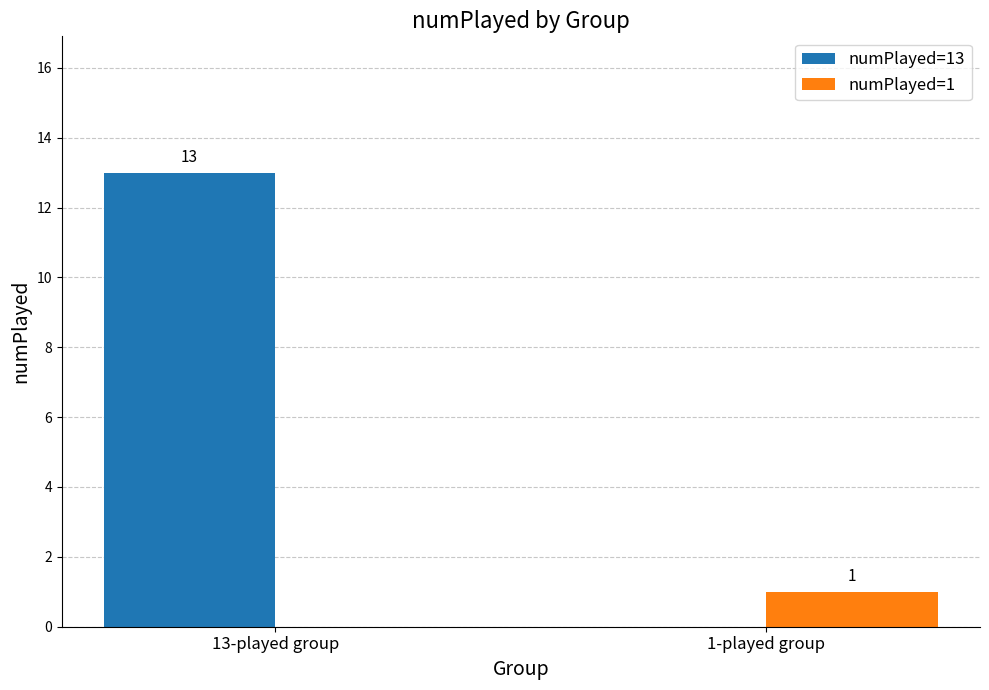

What is the spread (max minus min) of values at 13-played group?

13